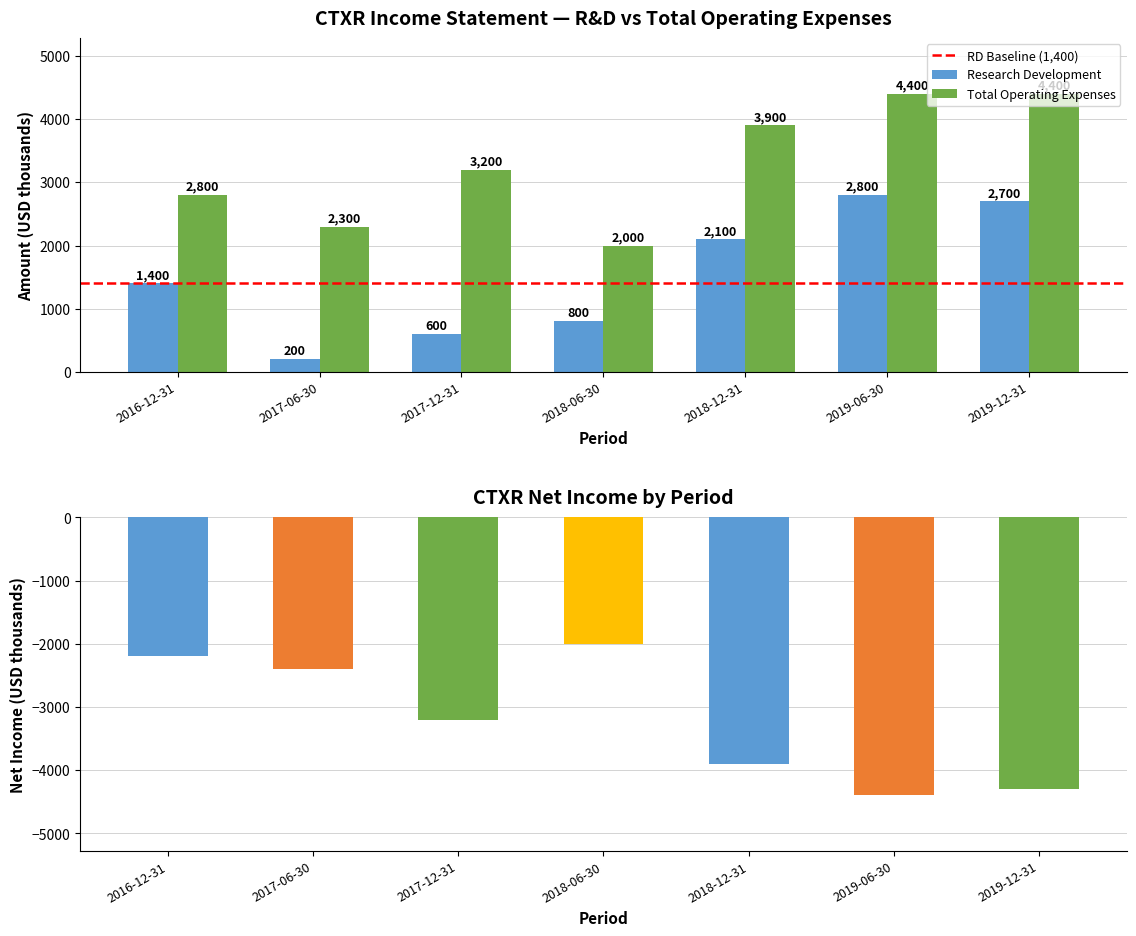

What is the lowest value of the Total Operating Expenses series?

2000